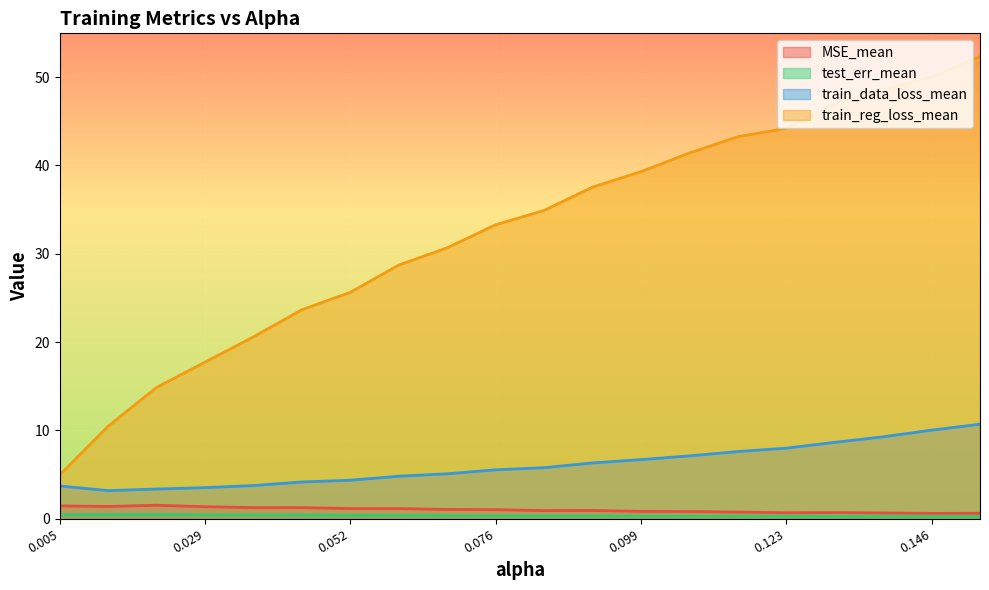

What is the label of the 9th point from the left?

0.0678571428571428